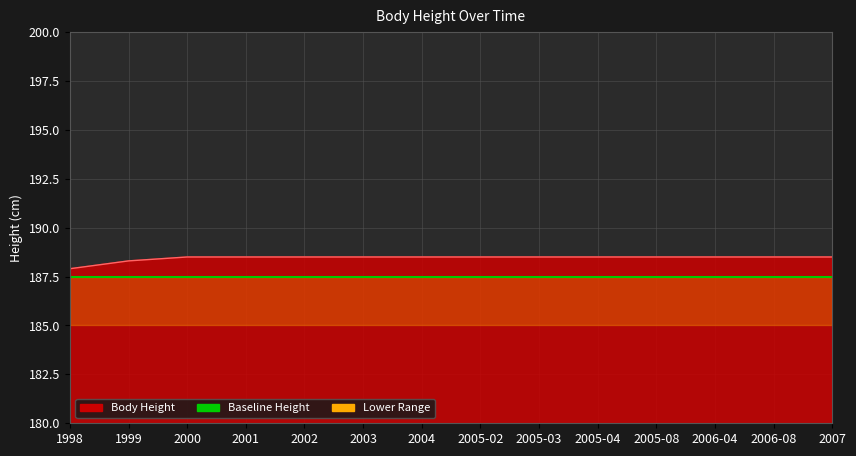

Where is the data nearest to the value 188?

1998